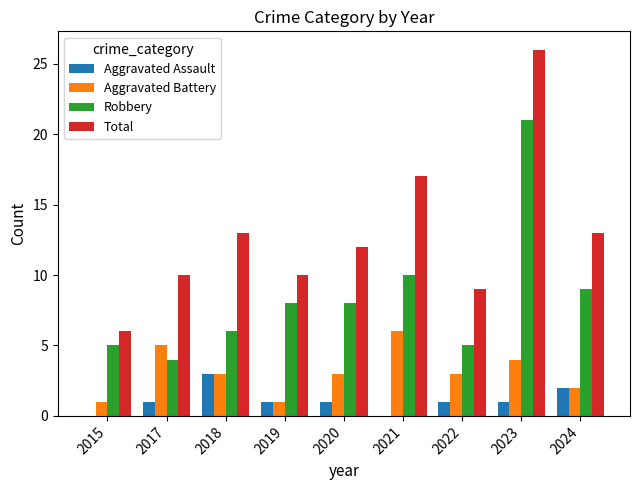

At which category is the sum across all series the highest?

2023